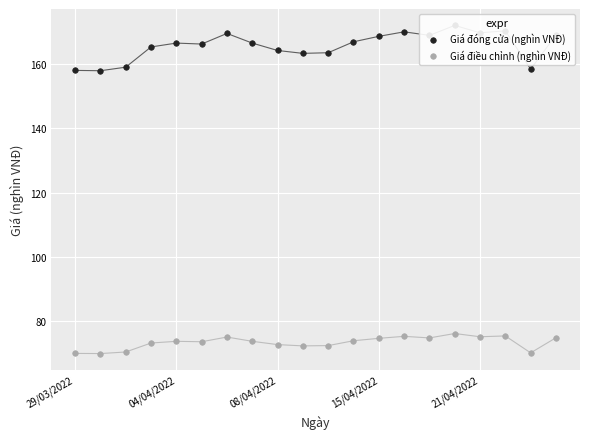

What are all the series names shown in the legend?

Giá đóng cửa (nghìn VNĐ), Giá điều chỉnh (nghìn VNĐ)